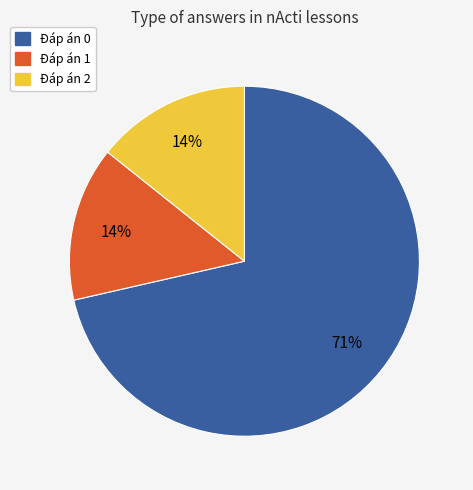

Which category has the biggest portion of the pie?

Đáp án 0